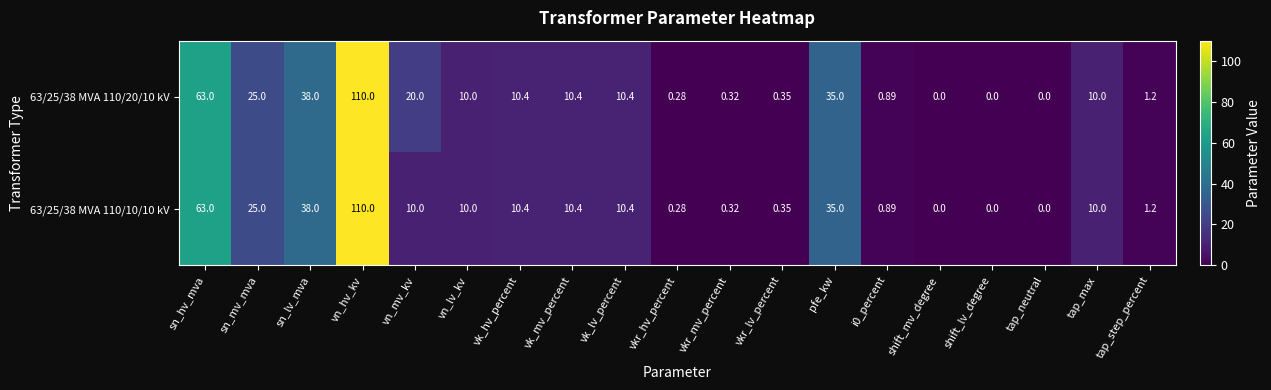

At which category is the sum across all series the highest?

vn_hv_kv